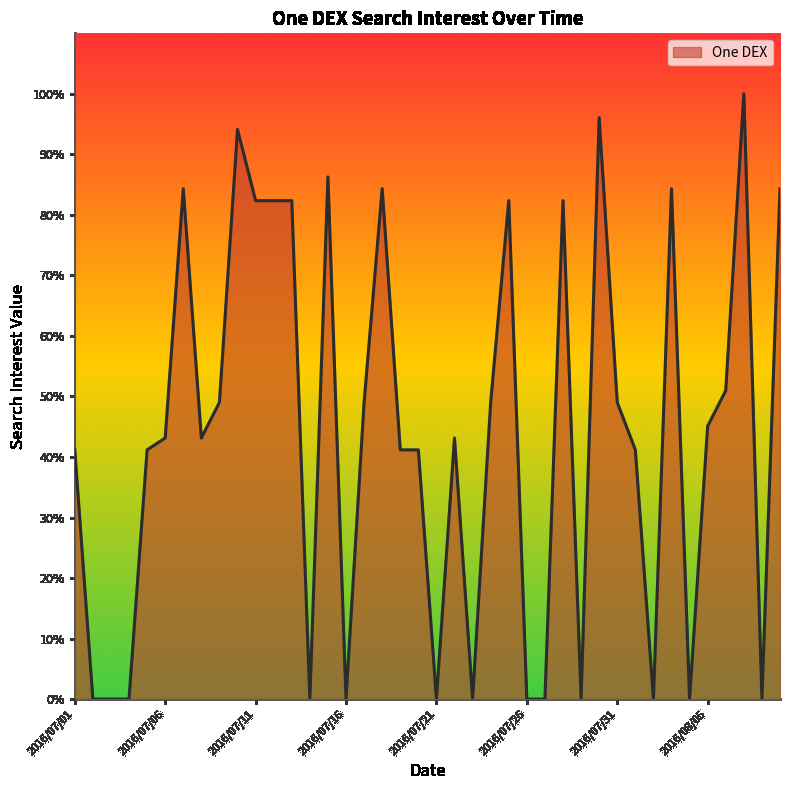

What is the maximum value shown in the chart?

100.0